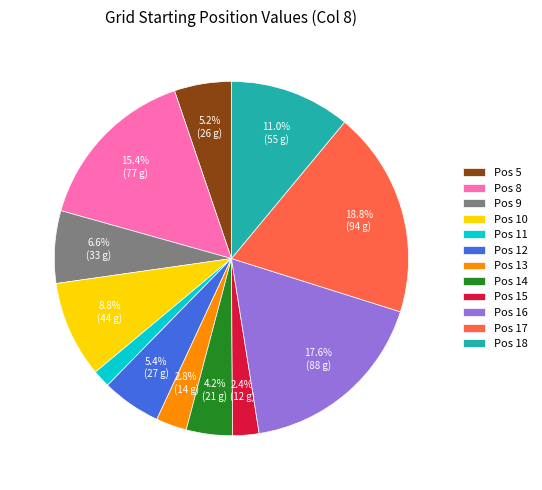

What is the largest slice in the pie chart?

Pos 17